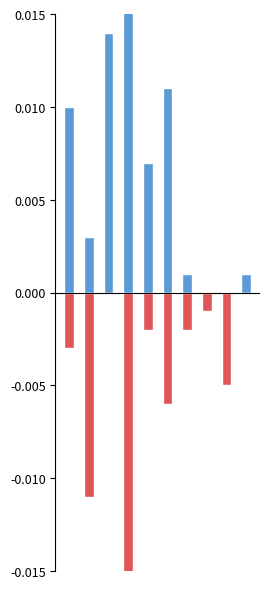

Rank the series by their average value, from highest to lowest.

APL, REA